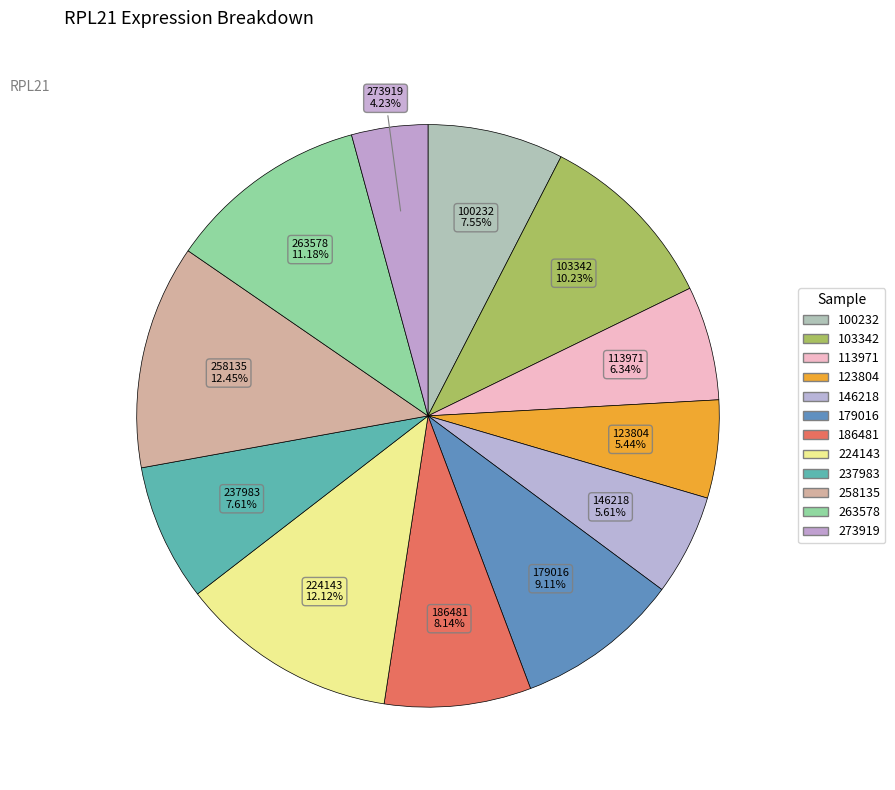

How many segments does this pie chart have?

12